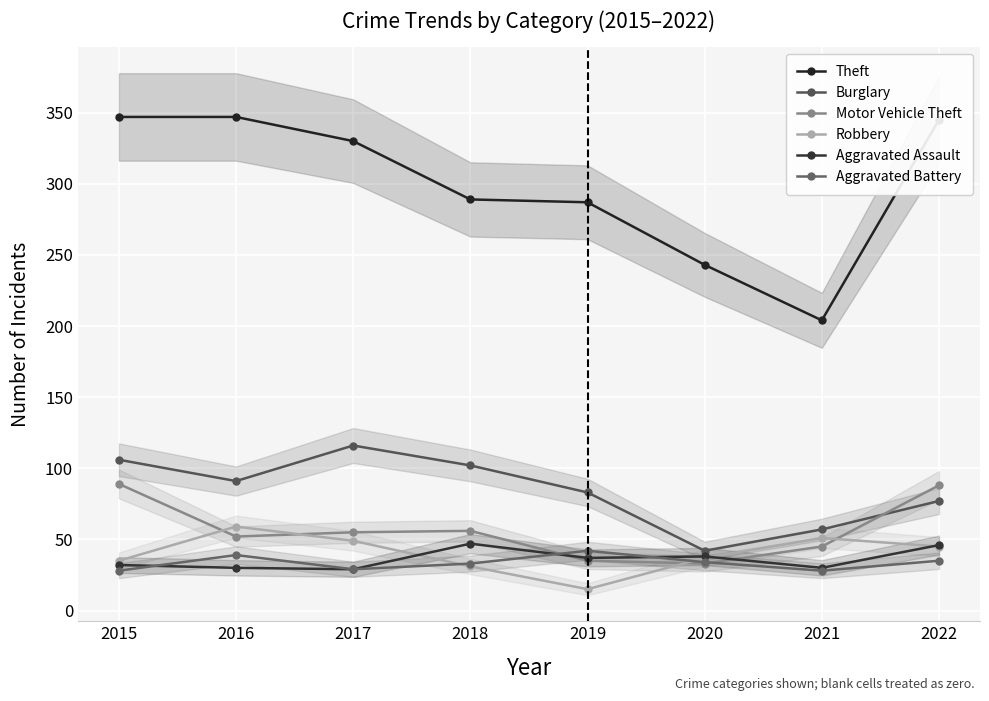

At which category does the chart reach its minimum across all series?

2019